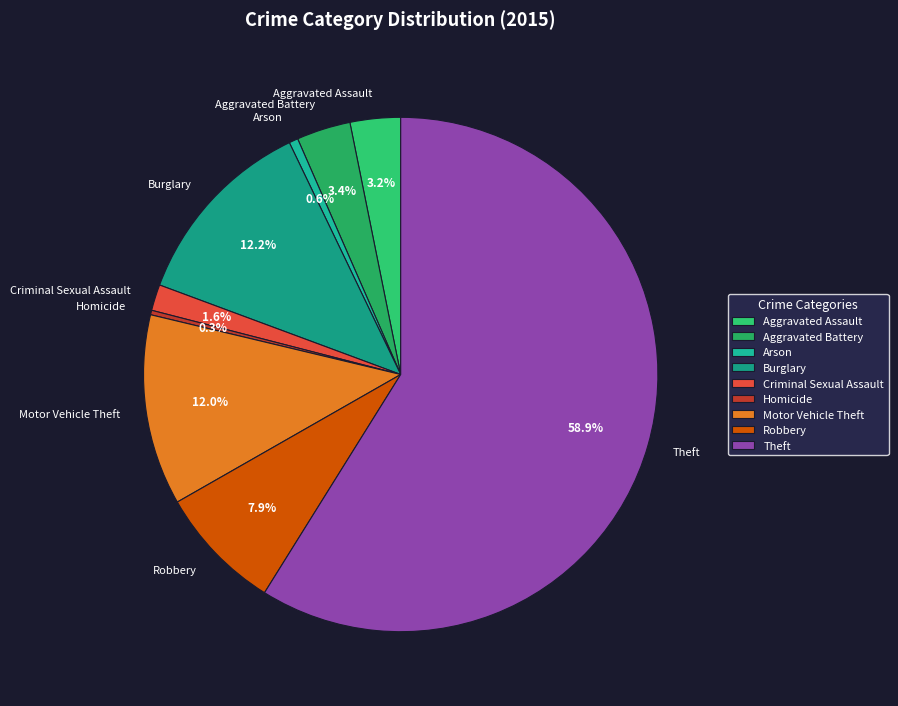

How many segments does this pie chart have?

9